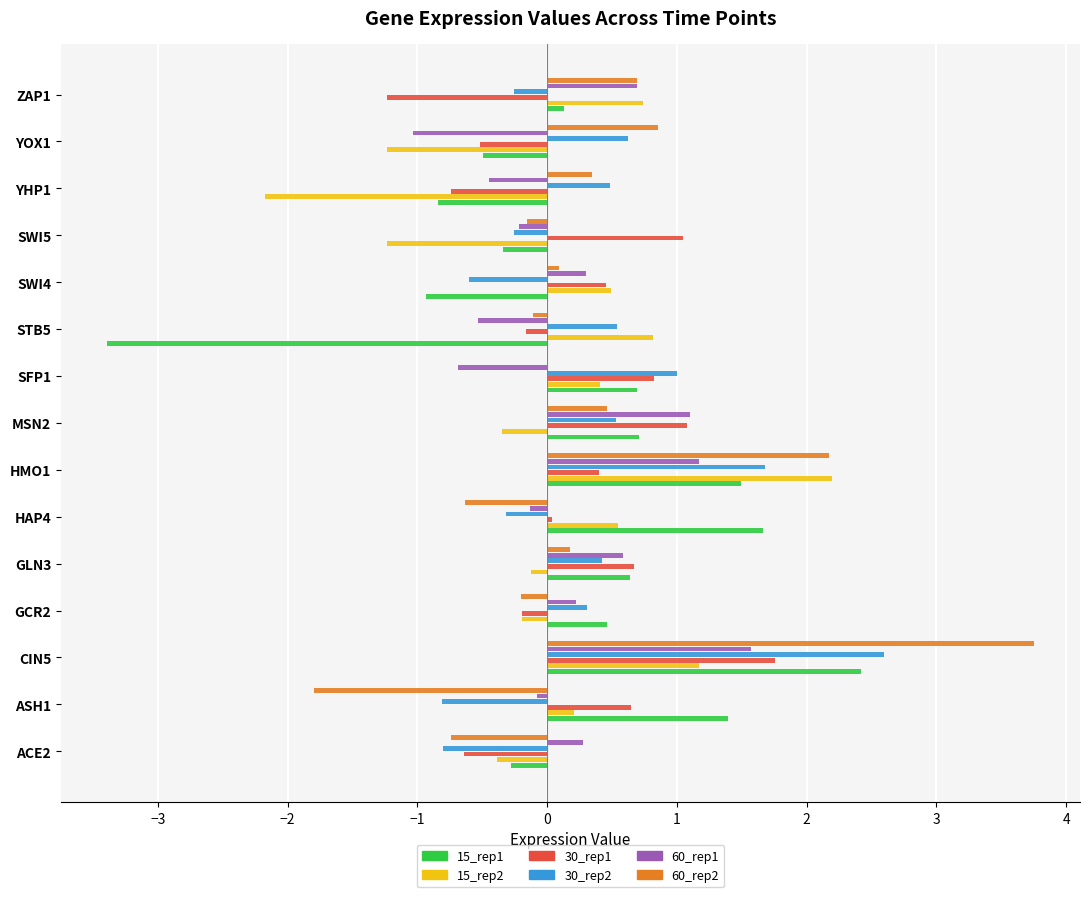

What is the maximum value shown in the chart?

3.8